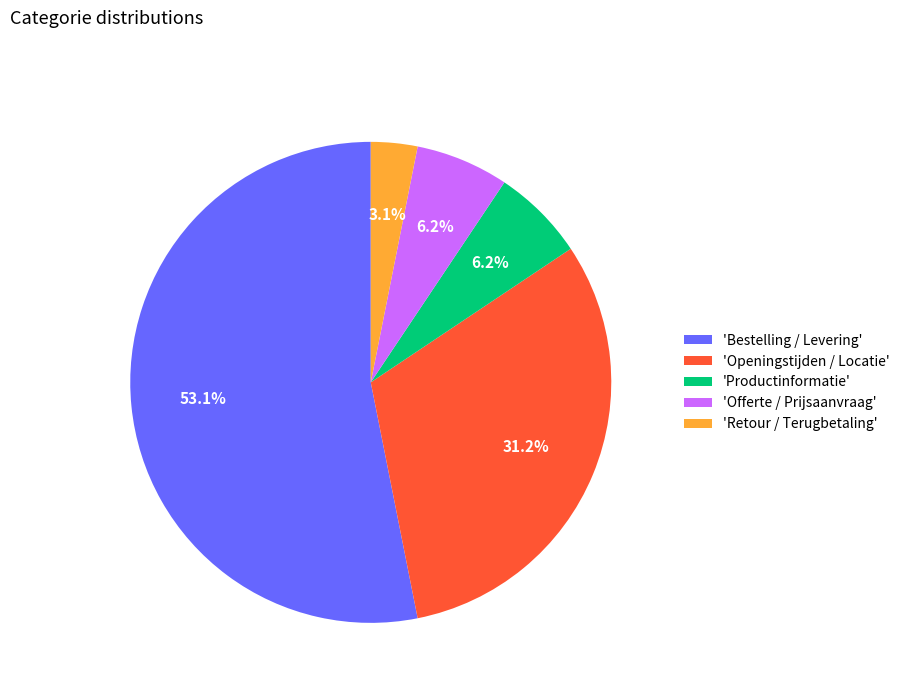

Between 'Offerte / Prijsaanvraag' and 'Retour / Terugbetaling', which is larger?

'Offerte / Prijsaanvraag'